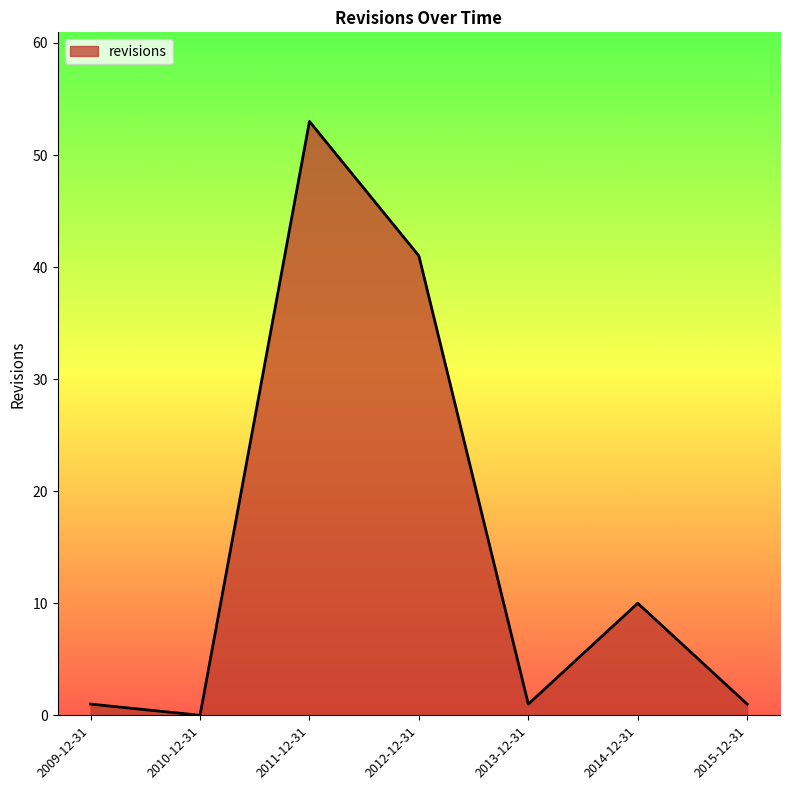

What is the approximate value at 2014-12-31?

10